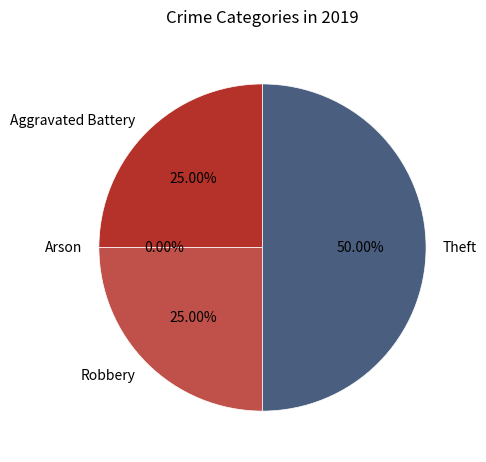

True or false: Aggravated Battery accounts for 25% of the total.

True